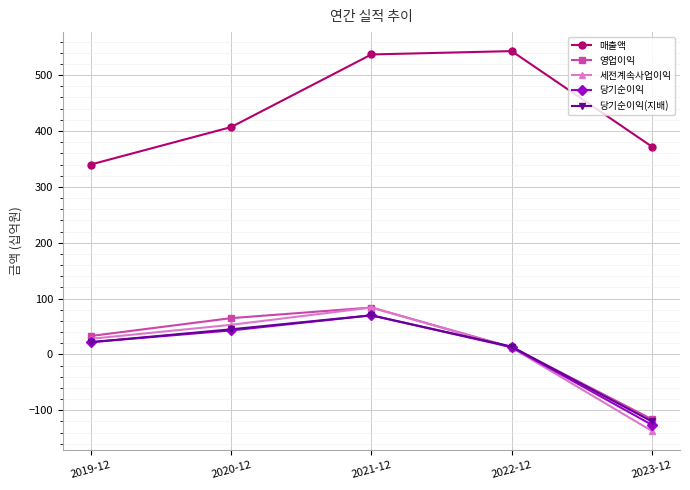

At which label is 세전계속사업이익 closest to -26?

2022-12